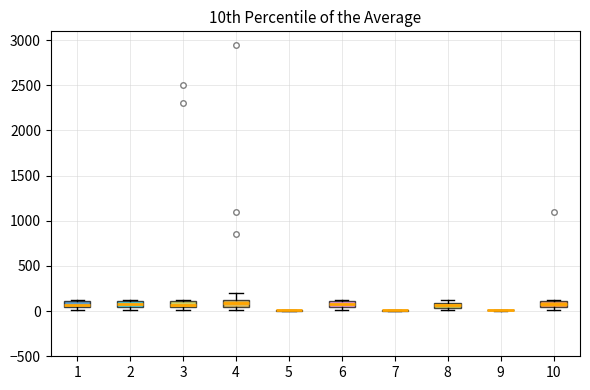

Where is the lower edge of the box at x = 1 on the y-axis? The values are not printed on the chart, so give them approximately, as read against the axis.

50